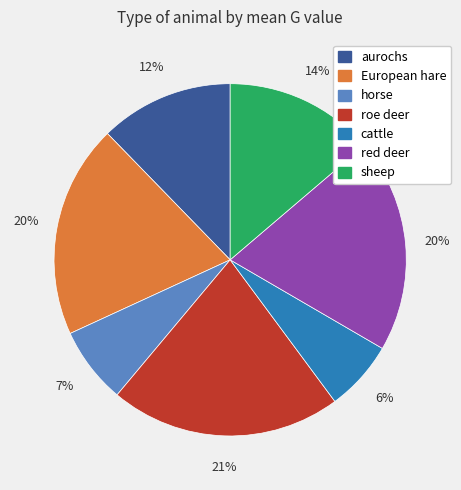

Which slice is the largest?

roe deer